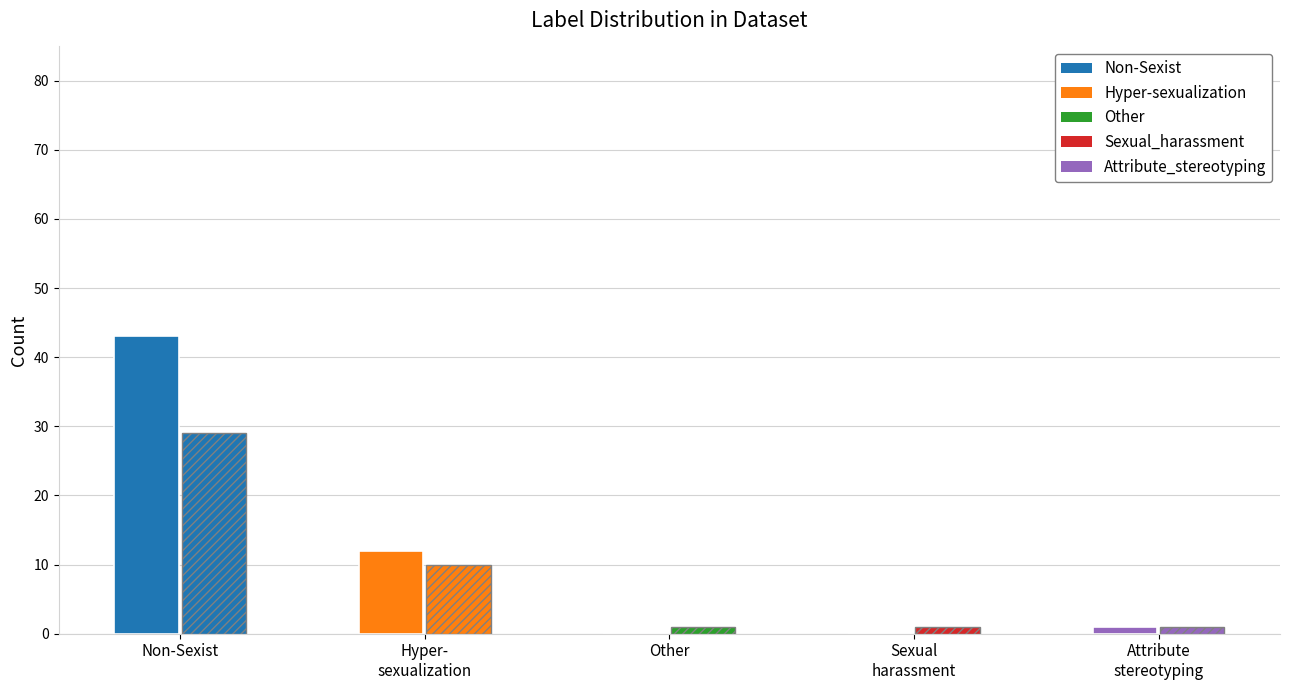

Reading left to right, transcribe all the data shown in this chart.

Non-Sexist=72	Hyper-sexualization=22	Other=1	Sexual_harassment=1	Attribute_stereotyping=2